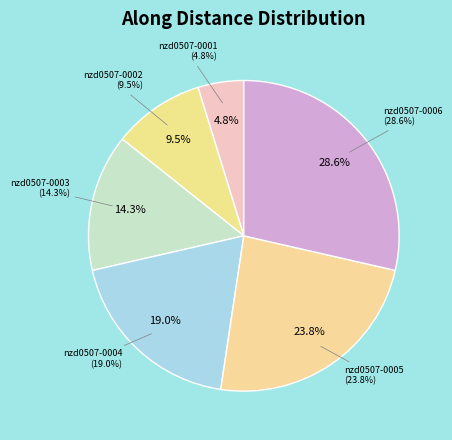

What is the total percentage of nzd0507-0005 and nzd0507-0001?

28.6%